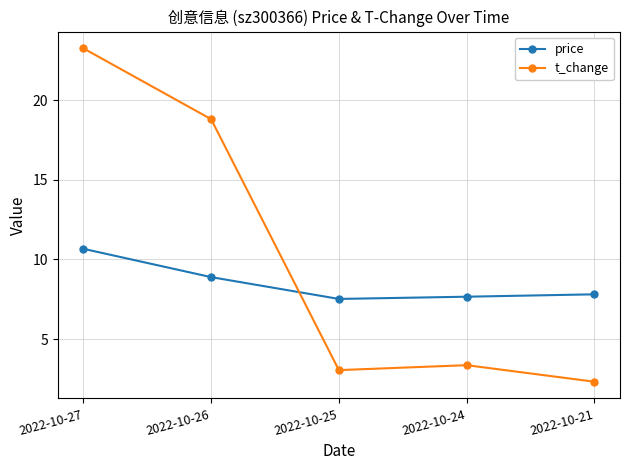

What is the sum of all t_change values?

50.8